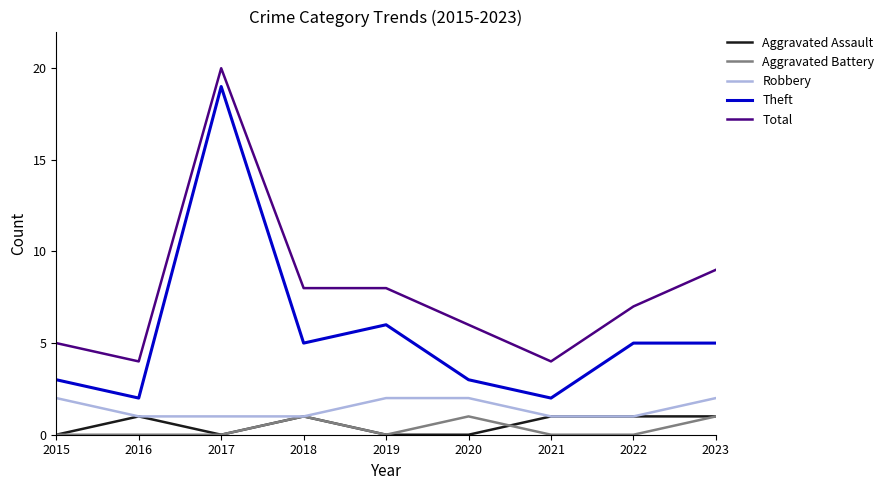

The Aggravated Battery series shows 0 at 2018. True or false?

False